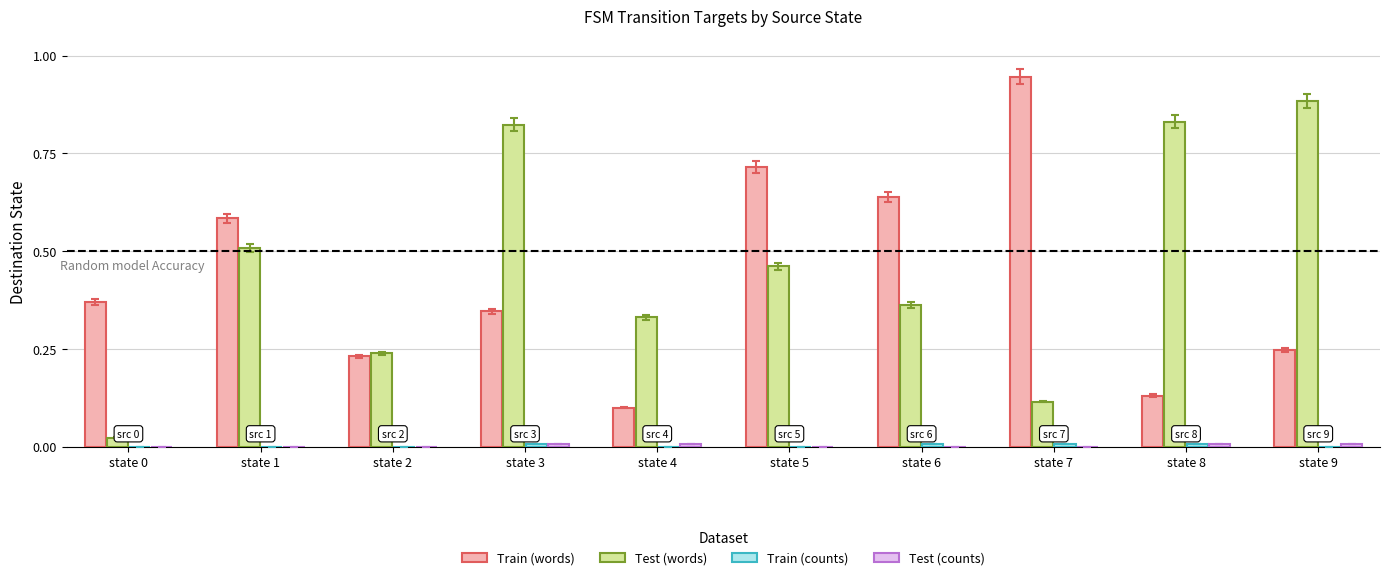

Is it true that Test (words) equals 0.5 at state 5?

True